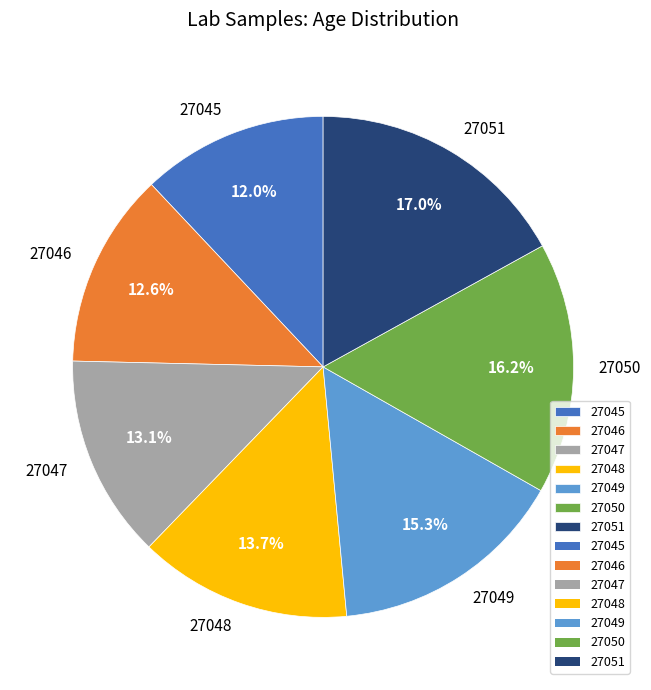

How many slices are in this pie chart?

7